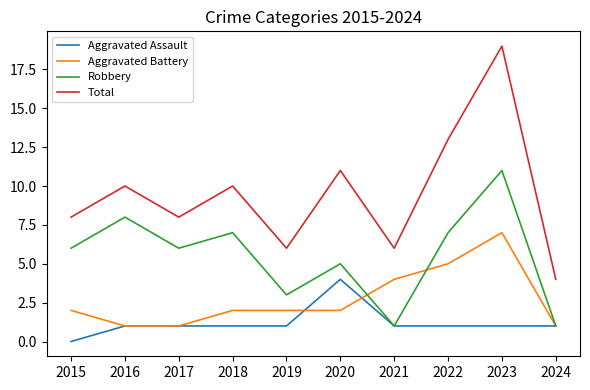

True or false: Aggravated Assault has a value of 0 at 2018.

False